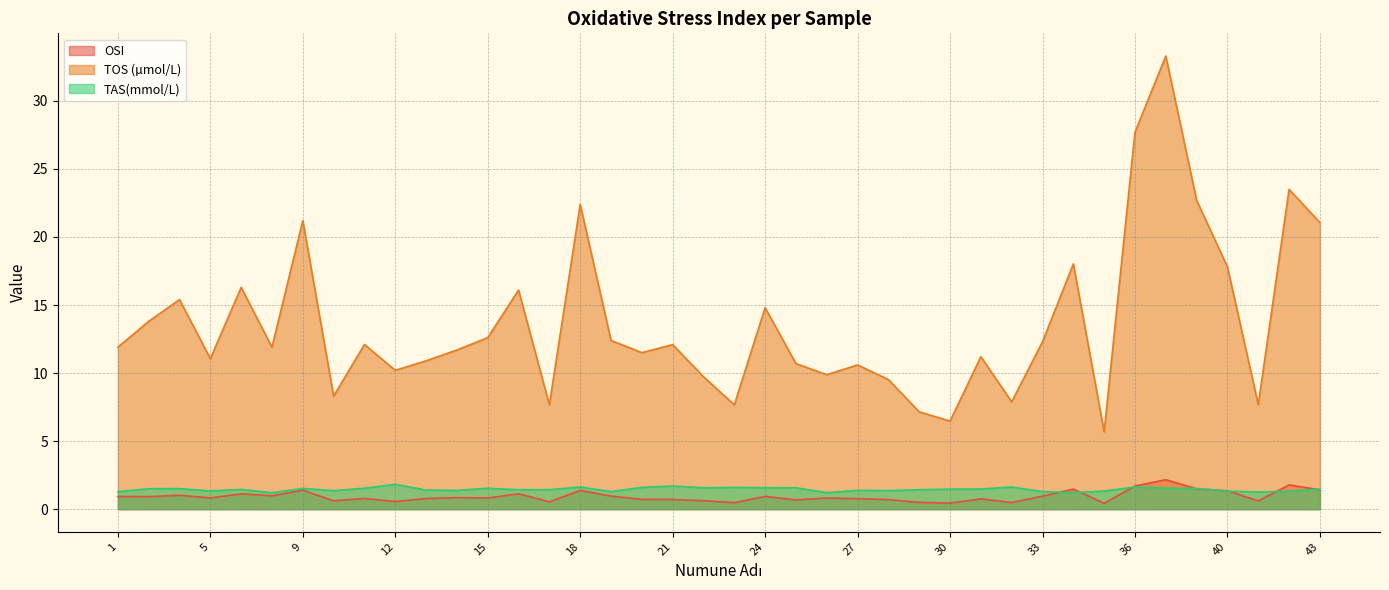

Which label corresponds to the largest value in the chart?

37